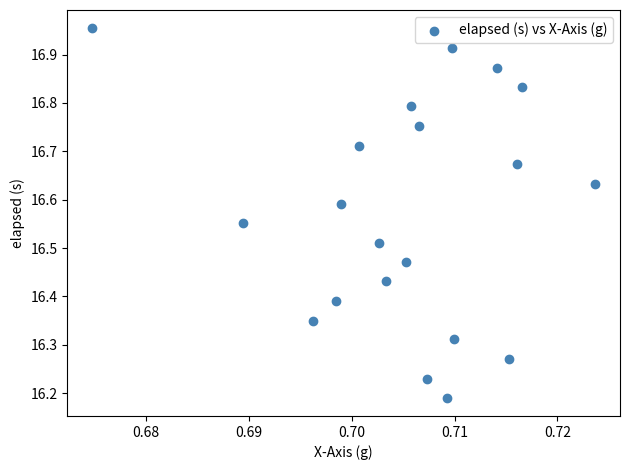

What is the range of Y values (max minus min)?

0.8